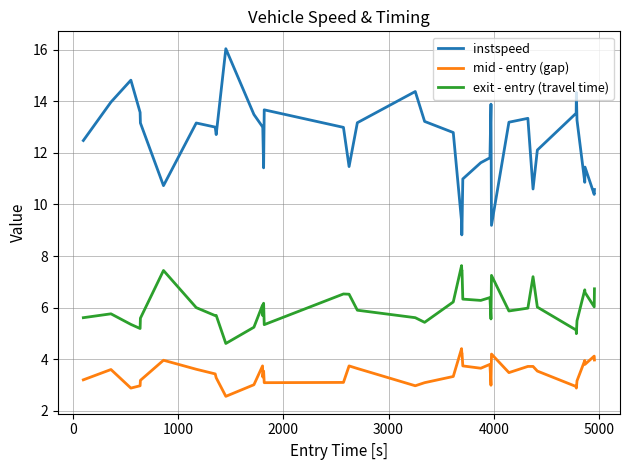

True or false: mid - entry (gap) and exit - entry (travel time) intersect in this chart.

False